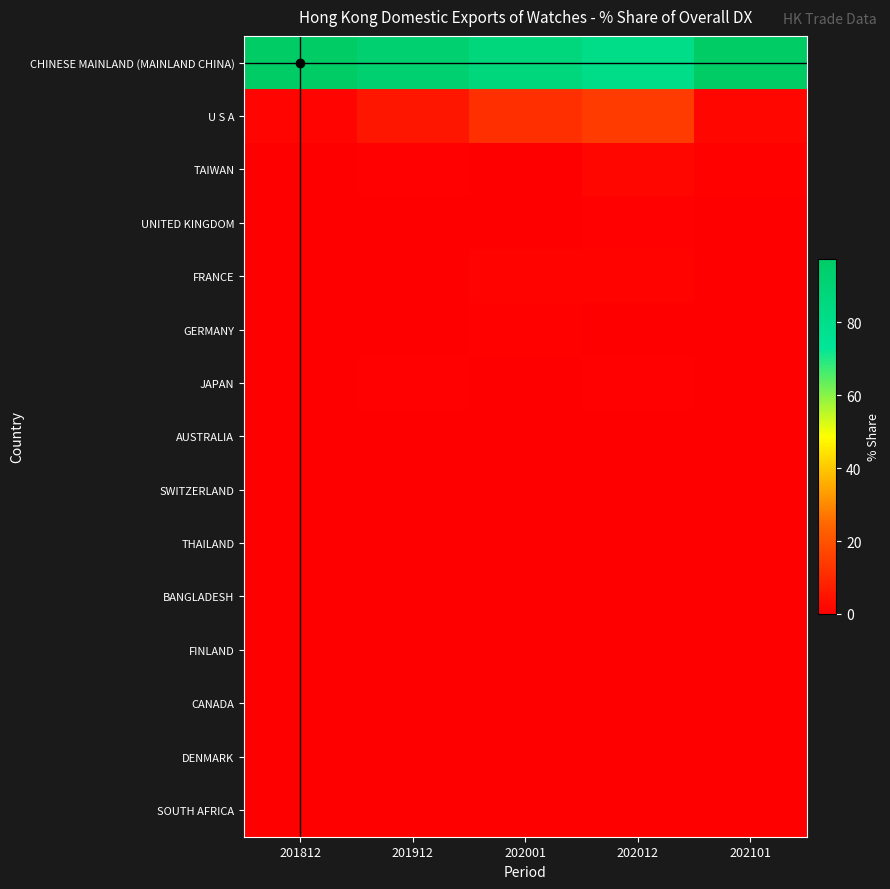

Which series changed the most between 202001 and 202101?

CHINESE MAINLAND (MAINLAND CHINA)